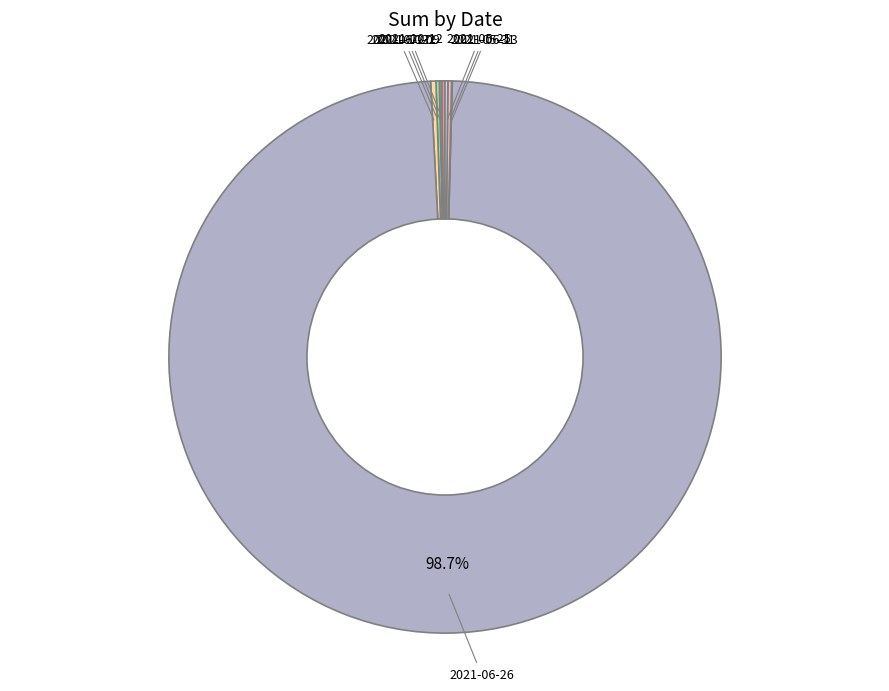

Is there any slice that represents more than half of the pie?

Yes